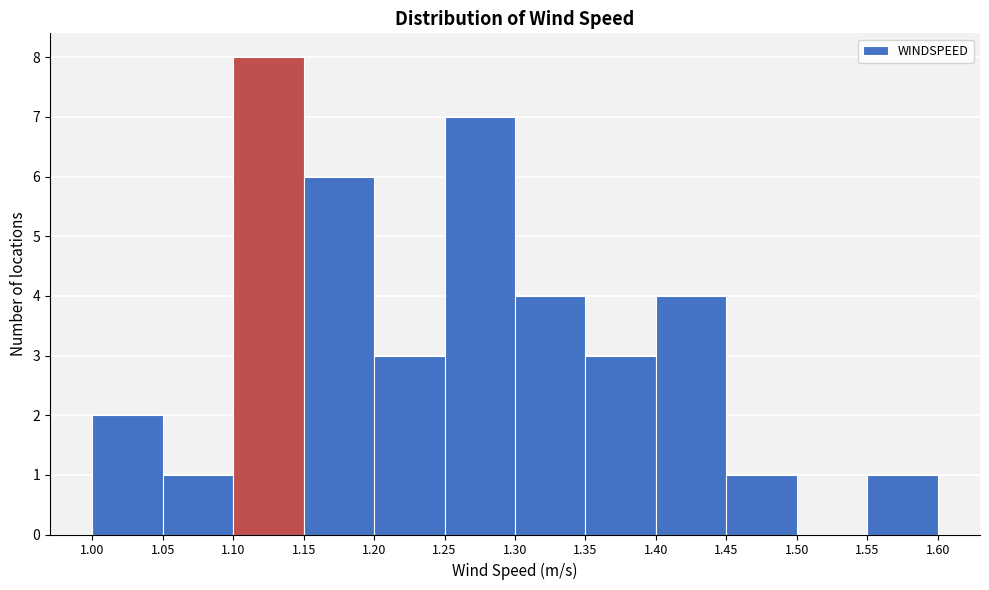

Over which range of the x-axis is the bar tallest?

1.10 to 1.15